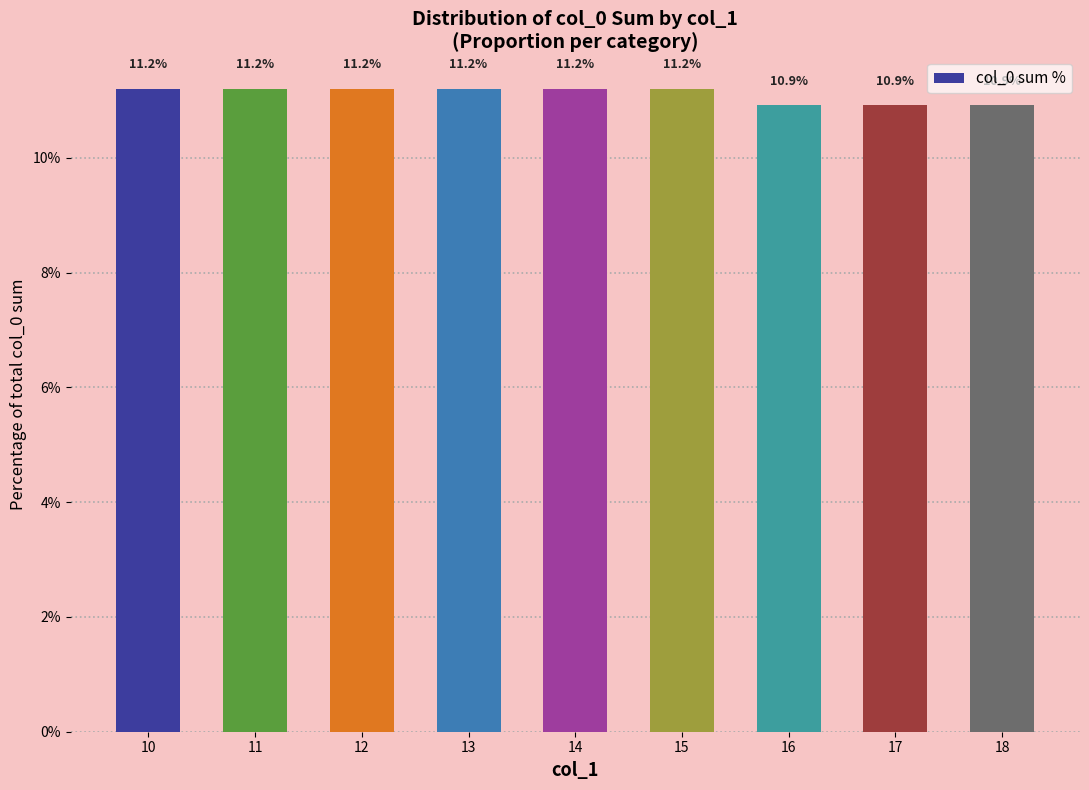

How many bars are there in total?

9